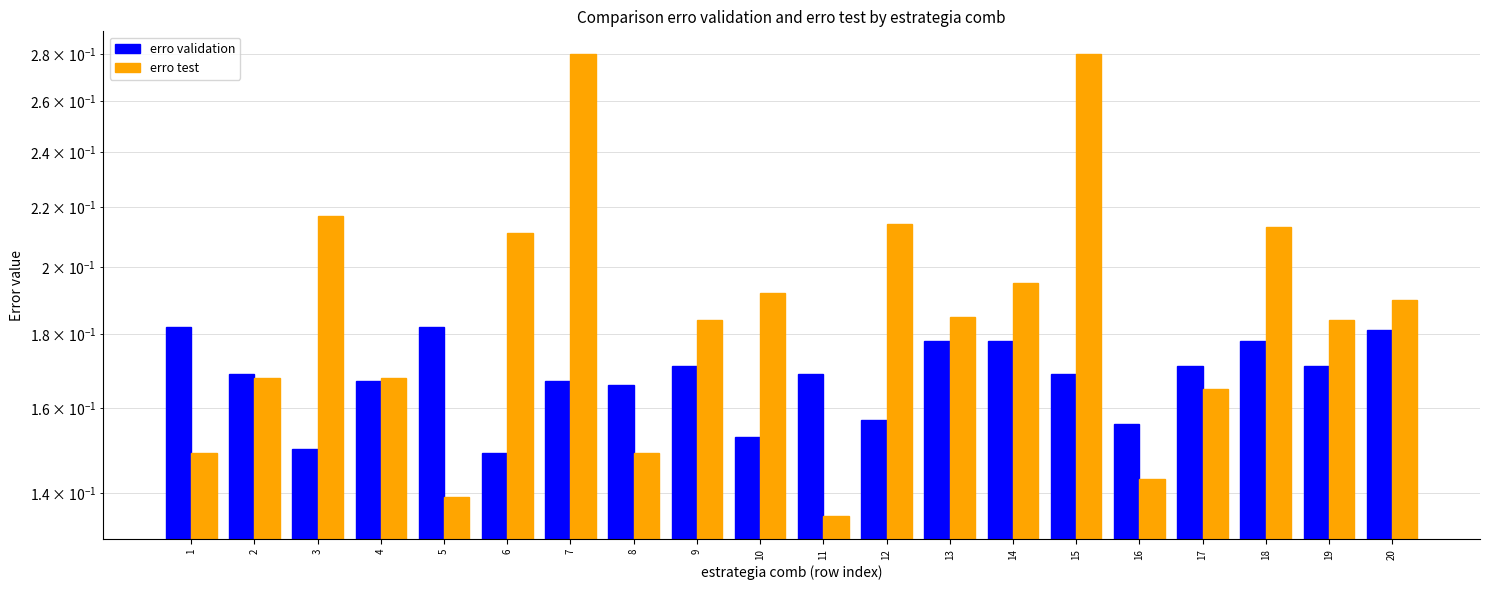

List the series in order of their peak value, lowest first.

erro validation, erro test